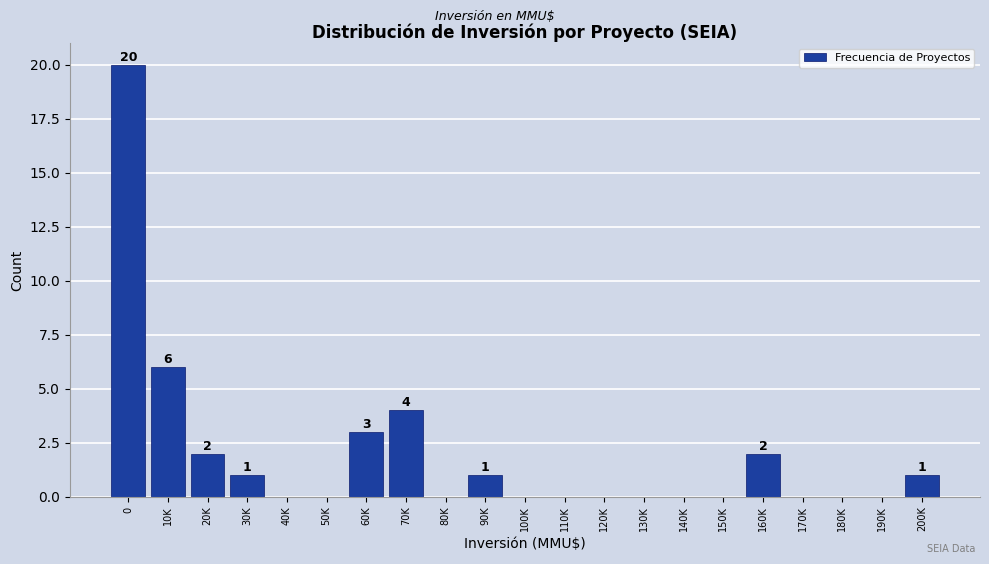

Reading left to right, what are all the values shown in this chart?

0=20	10K=6	20K=2	30K=1	40K=0	50K=0	60K=3	70K=4	80K=0	90K=1	100K=0	110K=0	120K=0	130K=0	140K=0	150K=0	160K=2	170K=0	180K=0	190K=0	200K=1